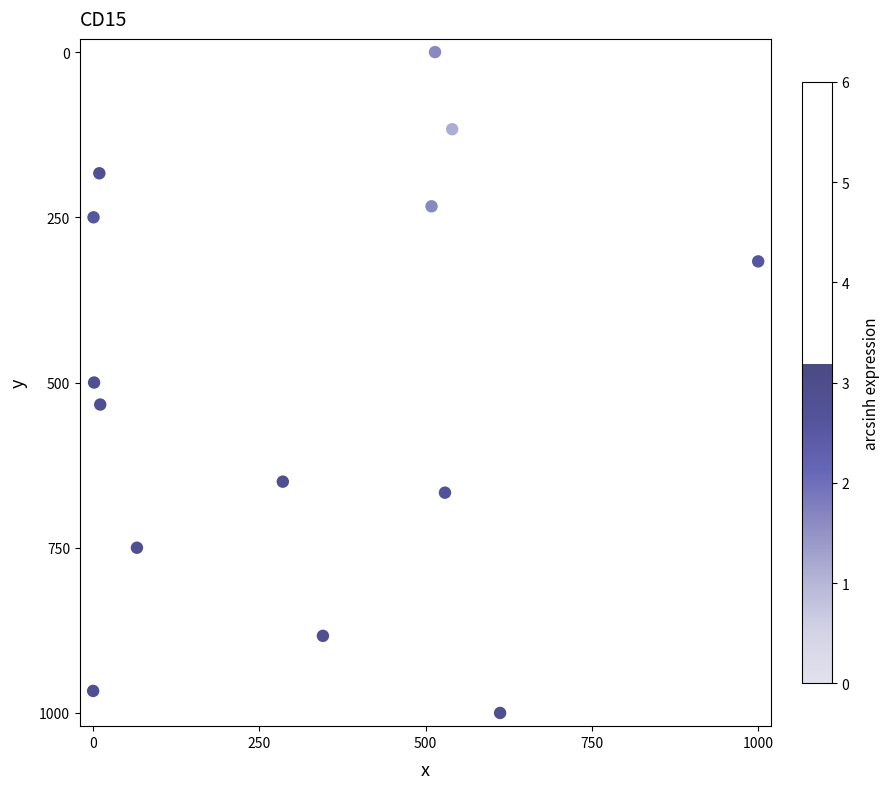

What is the range of X values (max minus min)?

1000.0